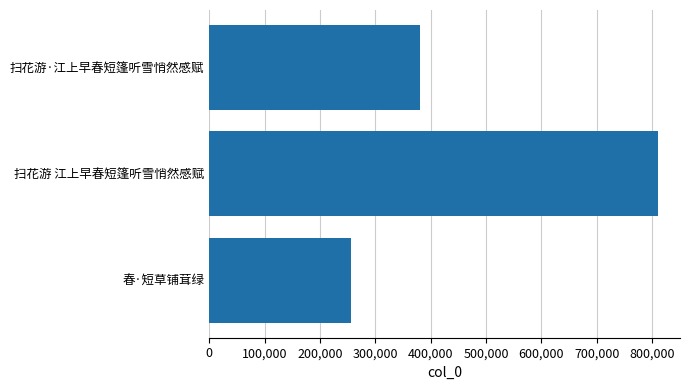

How many bars are there in total?

3